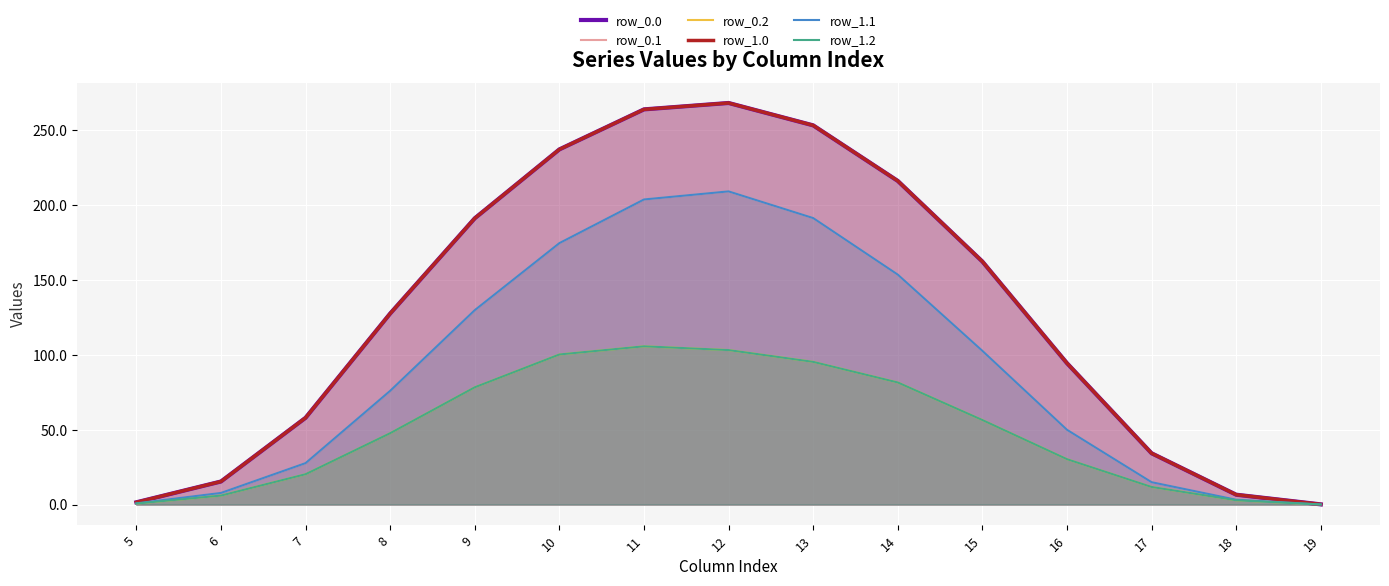

What is the difference between the maximum and minimum values in the row_0.1 series?

209.2